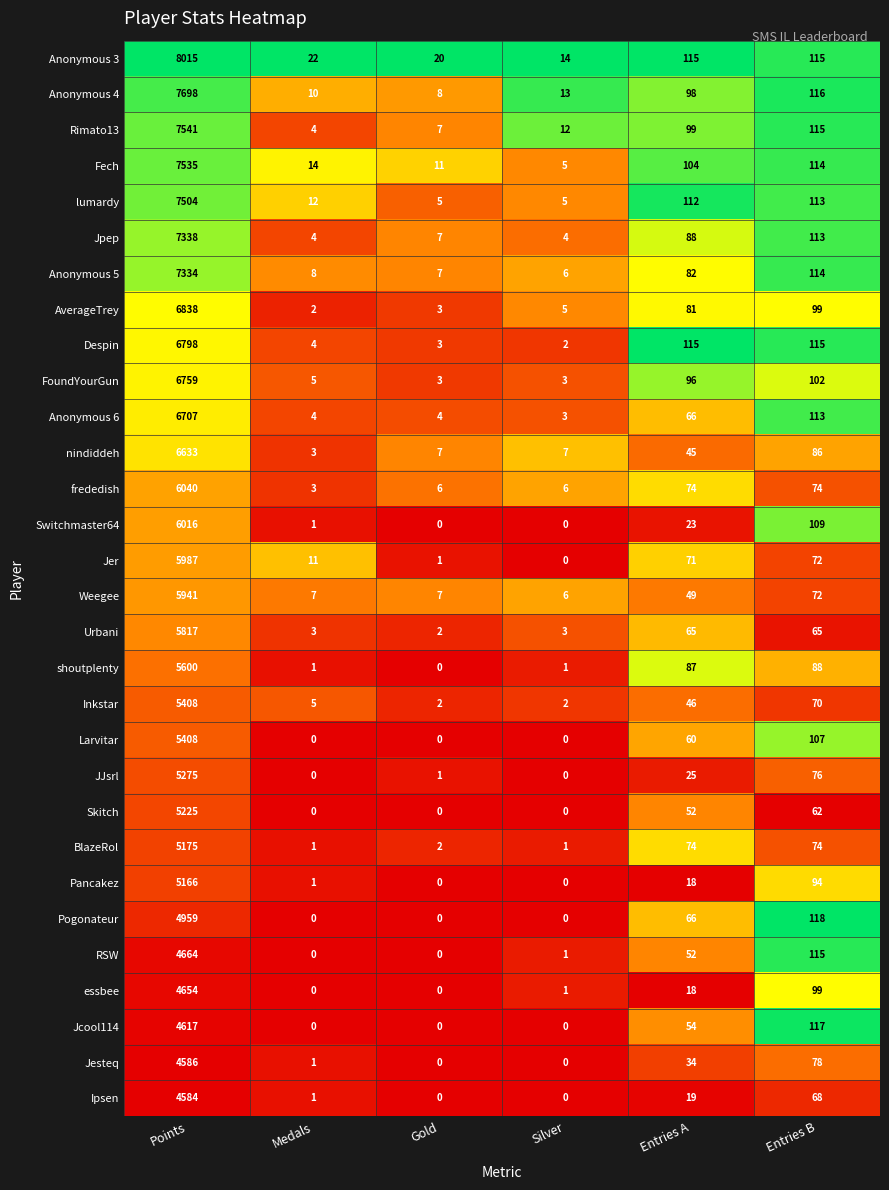

What is the total value across all series at Gold?

106